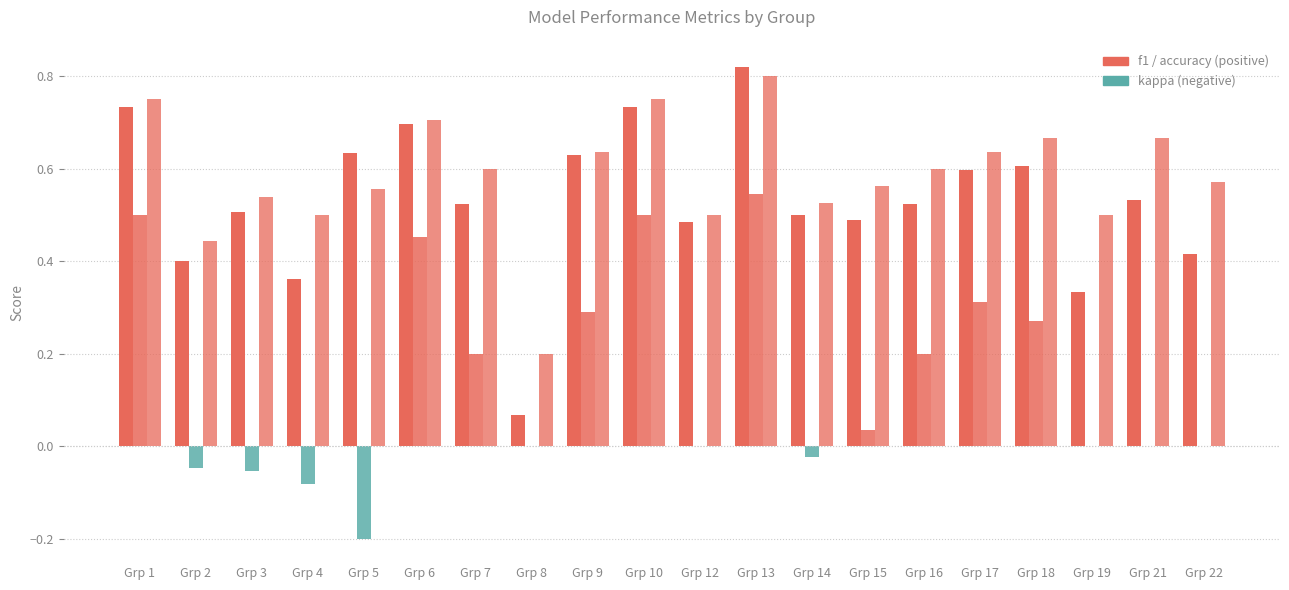

True or false: f1 has a value of 0.7 at Grp 10.

True